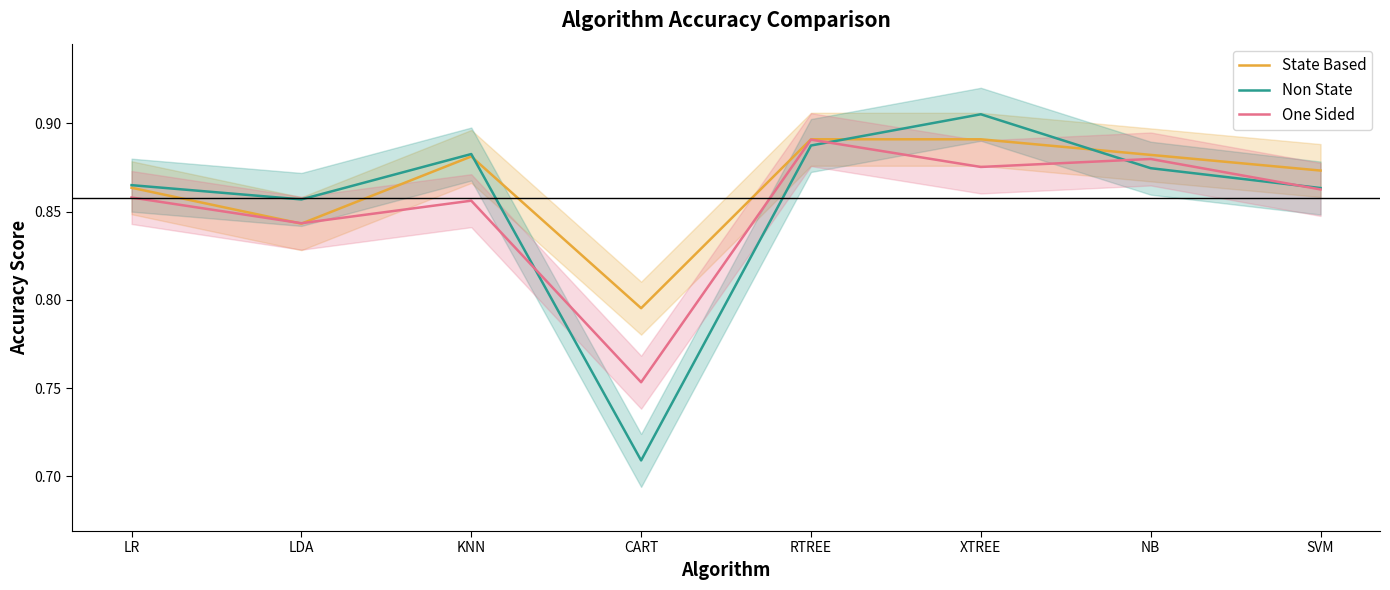

Reading left to right, transcribe all the data shown in this chart.

State Based: LR=0.9	LDA=0.8	KNN=0.9	CART=0.8	RTREE=0.9	XTREE=0.9	NB=0.9	SVM=0.9
Non State: LR=0.9	LDA=0.9	KNN=0.9	CART=0.7	RTREE=0.9	XTREE=0.9	NB=0.9	SVM=0.9
One Sided: LR=0.9	LDA=0.8	KNN=0.9	CART=0.8	RTREE=0.9	XTREE=0.9	NB=0.9	SVM=0.9